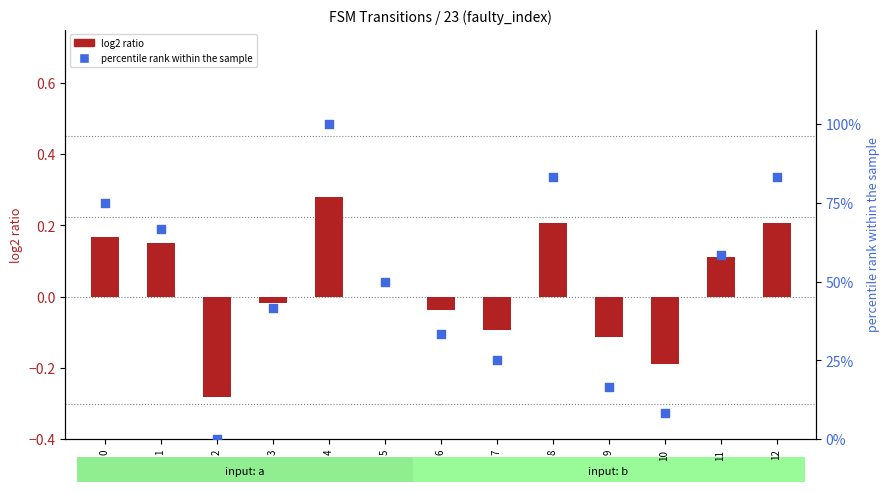

Which series contains the highest Y value?

percentile rank within the sample